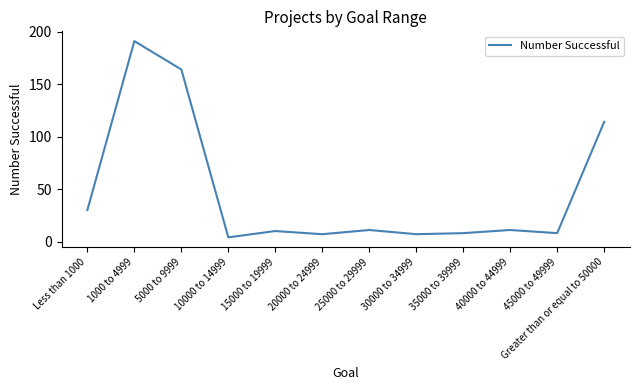

How many lines are shown in the chart?

1